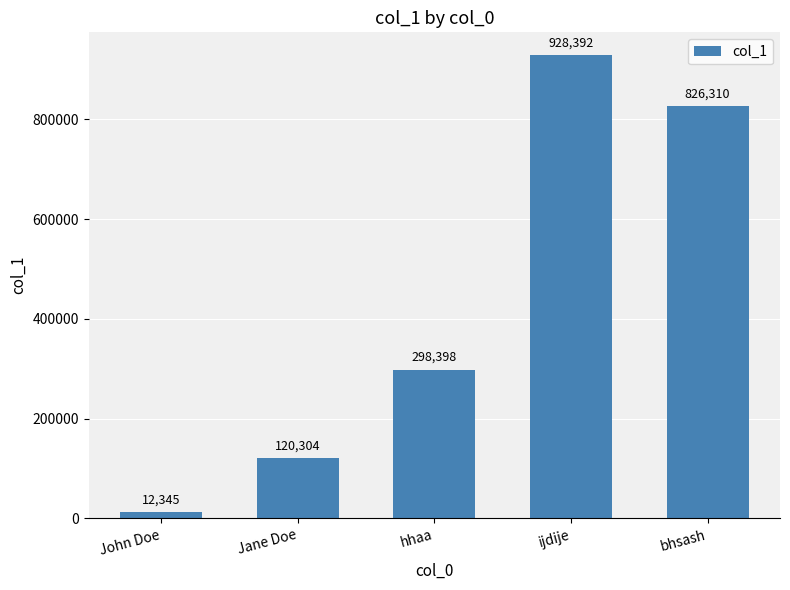

At which category does the chart reach its minimum across all series?

John Doe